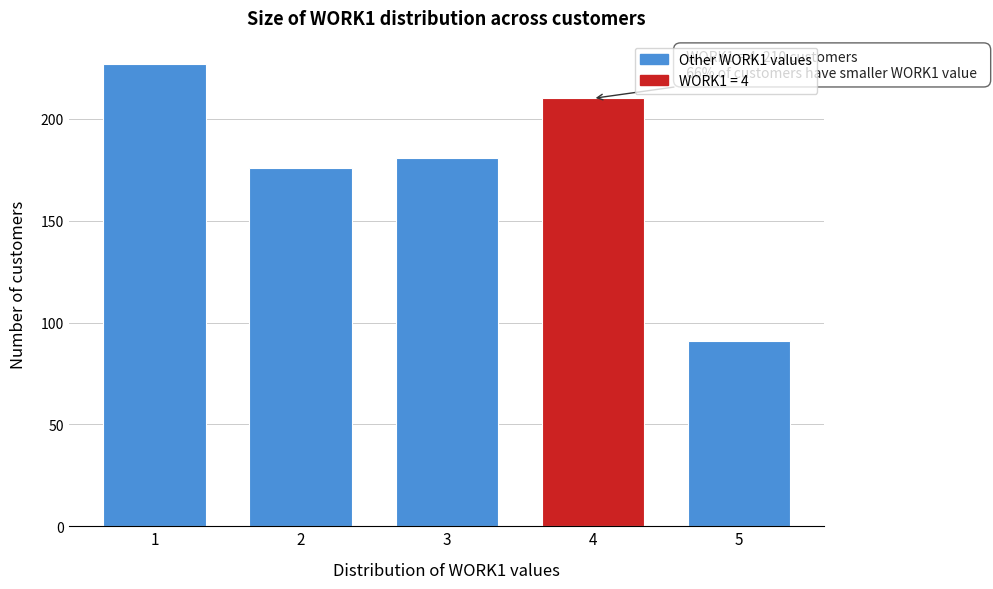

Reading left to right, extract all data points from this chart.

227	176	181	210	91